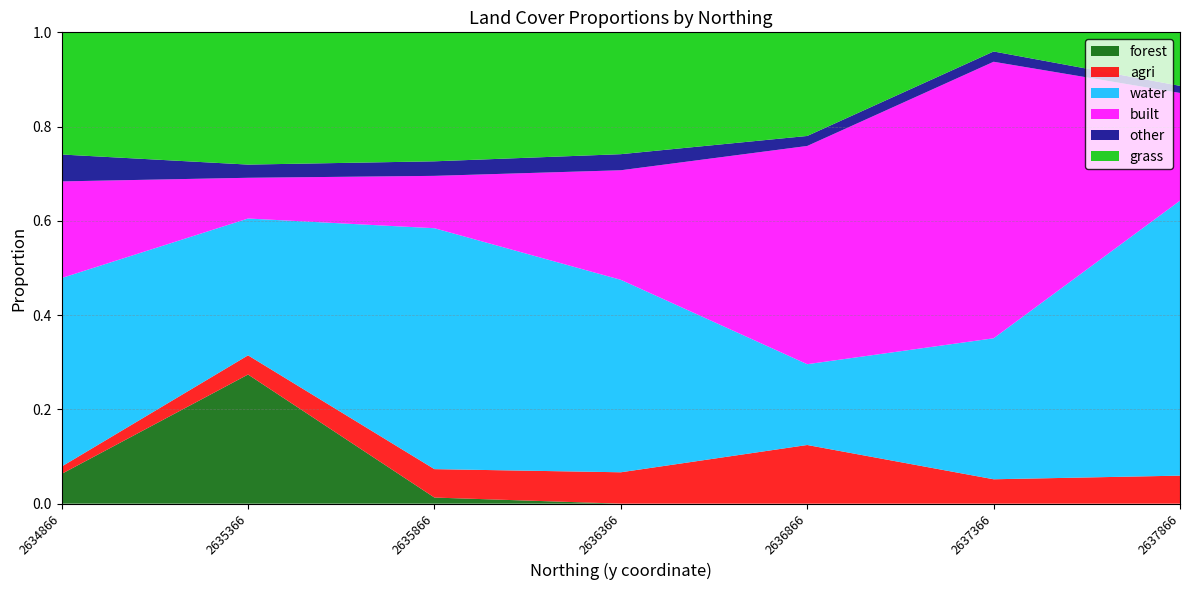

The value of forest at 2637866 is 0.0. True or false?

True